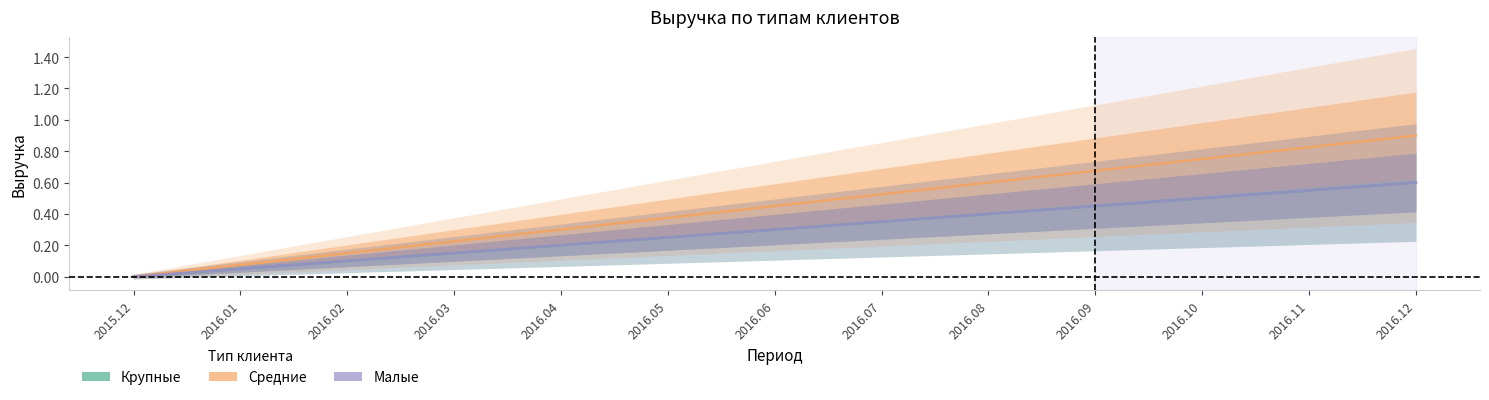

The value of Малые at 2016.10 is 0.5. True or false?

True